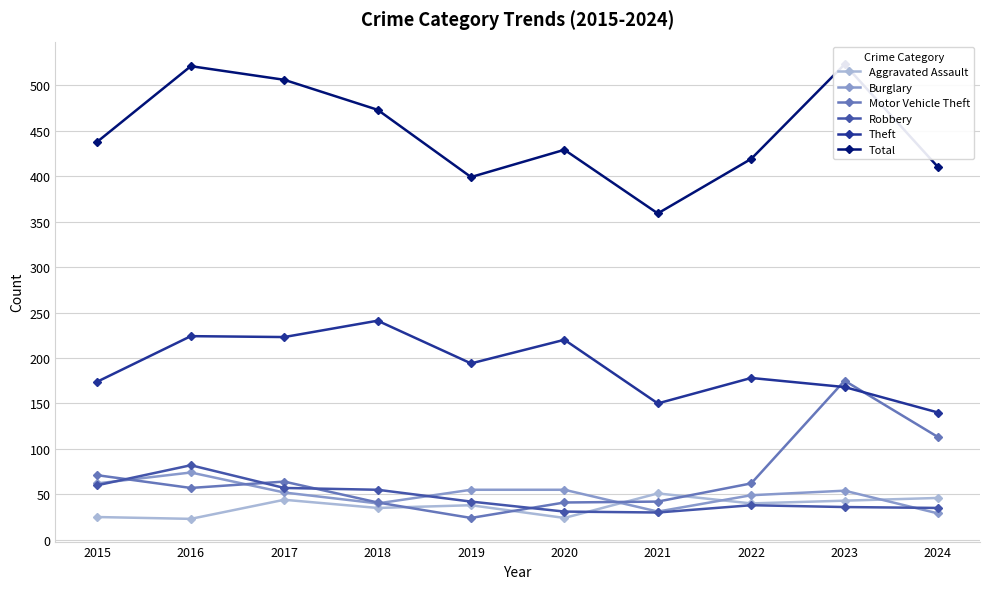

What is the difference between the maximum and minimum values in the Robbery series?

52